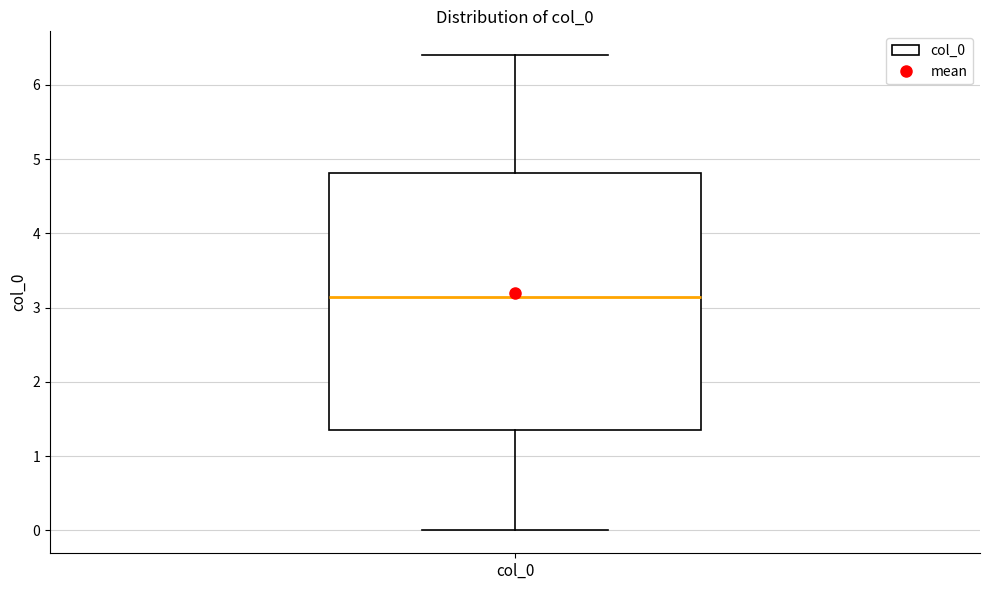

Transcribe this box plot: give where the median line is, the range the box spans, and where the two whiskers end, as read against the y-axis. The values are not printed on the chart, so give them approximately, as read against the axis.

median 3.1, box 1.4 to 4.8, whiskers 0.0 to 6.4